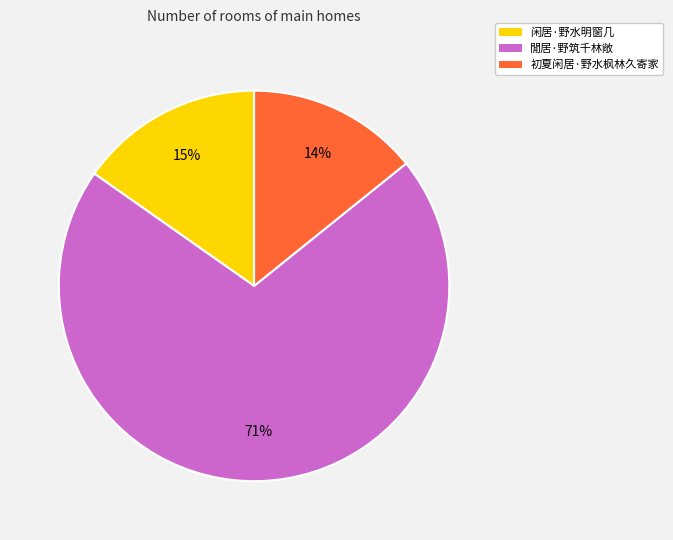

To the nearest percent, what is the average slice percentage?

33%